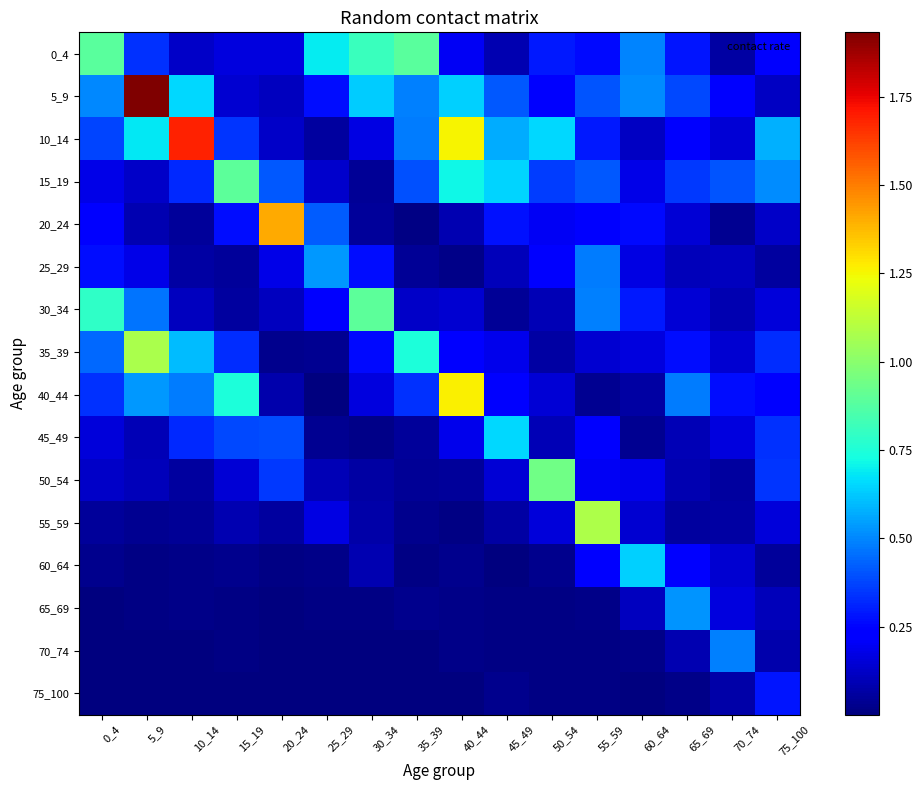

Reading right to left, what are all the values shown in this chart?

0_4: 75_100=0.2	70_74=0.1	65_69=0.3	60_64=0.5	55_59=0.3	50_54=0.3	45_49=0.1	40_44=0.2	35_39=0.9	30_34=0.8	25_29=0.7	20_24=0.2	15_19=0.2	10_14=0.1	5_9=0.3	0_4=0.9
5_9: 75_100=0.1	70_74=0.2	65_69=0.4	60_64=0.5	55_59=0.4	50_54=0.2	45_49=0.4	40_44=0.6	35_39=0.5	30_34=0.6	25_29=0.3	20_24=0.1	15_19=0.1	10_14=0.7	5_9=1.9	0_4=0.5
10_14: 75_100=0.6	70_74=0.1	65_69=0.2	60_64=0.1	55_59=0.3	50_54=0.7	45_49=0.6	40_44=1.3	35_39=0.5	30_34=0.2	25_29=0.1	20_24=0.1	15_19=0.3	10_14=1.7	5_9=0.7	0_4=0.4
15_19: 75_100=0.5	70_74=0.4	65_69=0.3	60_64=0.2	55_59=0.4	50_54=0.4	45_49=0.6	40_44=0.7	35_39=0.4	30_34=0.0	25_29=0.1	20_24=0.4	15_19=0.9	10_14=0.3	5_9=0.1	0_4=0.2
20_24: 75_100=0.1	70_74=0.0	65_69=0.1	60_64=0.3	55_59=0.2	50_54=0.2	45_49=0.3	40_44=0.1	35_39=0.0	30_34=0.1	25_29=0.4	20_24=1.4	15_19=0.3	10_14=0.0	5_9=0.1	0_4=0.2
25_29: 75_100=0.1	70_74=0.1	65_69=0.1	60_64=0.2	55_59=0.5	50_54=0.2	45_49=0.1	40_44=0.0	35_39=0.0	30_34=0.3	25_29=0.5	20_24=0.2	15_19=0.0	10_14=0.1	5_9=0.2	0_4=0.3
30_34: 75_100=0.2	70_74=0.1	65_69=0.1	60_64=0.3	55_59=0.5	50_54=0.1	45_49=0.0	40_44=0.1	35_39=0.1	30_34=0.9	25_29=0.2	20_24=0.1	15_19=0.1	10_14=0.1	5_9=0.5	0_4=0.8
35_39: 75_100=0.3	70_74=0.1	65_69=0.3	60_64=0.2	55_59=0.1	50_54=0.1	45_49=0.2	40_44=0.2	35_39=0.7	30_34=0.3	25_29=0.0	20_24=0.0	15_19=0.3	10_14=0.6	5_9=1.1	0_4=0.4
40_44: 75_100=0.2	70_74=0.3	65_69=0.5	60_64=0.1	55_59=0.0	50_54=0.1	45_49=0.2	40_44=1.3	35_39=0.3	30_34=0.2	25_29=0.0	20_24=0.1	15_19=0.7	10_14=0.5	5_9=0.5	0_4=0.3
45_49: 75_100=0.3	70_74=0.2	65_69=0.1	60_64=0.0	55_59=0.2	50_54=0.1	45_49=0.7	40_44=0.2	35_39=0.1	30_34=0.0	25_29=0.0	20_24=0.4	15_19=0.4	10_14=0.3	5_9=0.1	0_4=0.2
50_54: 75_100=0.3	70_74=0.1	65_69=0.1	60_64=0.2	55_59=0.2	50_54=0.9	45_49=0.2	40_44=0.1	35_39=0.0	30_34=0.1	25_29=0.1	20_24=0.4	15_19=0.1	10_14=0.1	5_9=0.1	0_4=0.1
55_59: 75_100=0.2	70_74=0.1	65_69=0.1	60_64=0.1	55_59=1.1	50_54=0.2	45_49=0.1	40_44=0.0	35_39=0.0	30_34=0.1	25_29=0.2	20_24=0.1	15_19=0.1	10_14=0.0	5_9=0.0	0_4=0.1
60_64: 75_100=0.1	70_74=0.1	65_69=0.2	60_64=0.6	55_59=0.2	50_54=0.0	45_49=0.0	40_44=0.0	35_39=0.0	30_34=0.1	25_29=0.0	20_24=0.0	15_19=0.0	10_14=0.0	5_9=0.0	0_4=0.0
65_69: 75_100=0.1	70_74=0.2	65_69=0.5	60_64=0.1	55_59=0.0	50_54=0.0	45_49=0.0	40_44=0.0	35_39=0.0	30_34=0.0	25_29=0.0	20_24=0.0	15_19=0.0	10_14=0.0	5_9=0.0	0_4=0.0
70_74: 75_100=0.1	70_74=0.5	65_69=0.1	60_64=0.0	55_59=0.0	50_54=0.0	45_49=0.0	40_44=0.0	35_39=0.0	30_34=0.0	25_29=0.0	20_24=0.0	15_19=0.0	10_14=0.0	5_9=0.0	0_4=0.0
75_100: 75_100=0.3	70_74=0.1	65_69=0.0	60_64=0.0	55_59=0.0	50_54=0.0	45_49=0.0	40_44=0.0	35_39=0.0	30_34=0.0	25_29=0.0	20_24=0.0	15_19=0.0	10_14=0.0	5_9=0.0	0_4=0.0